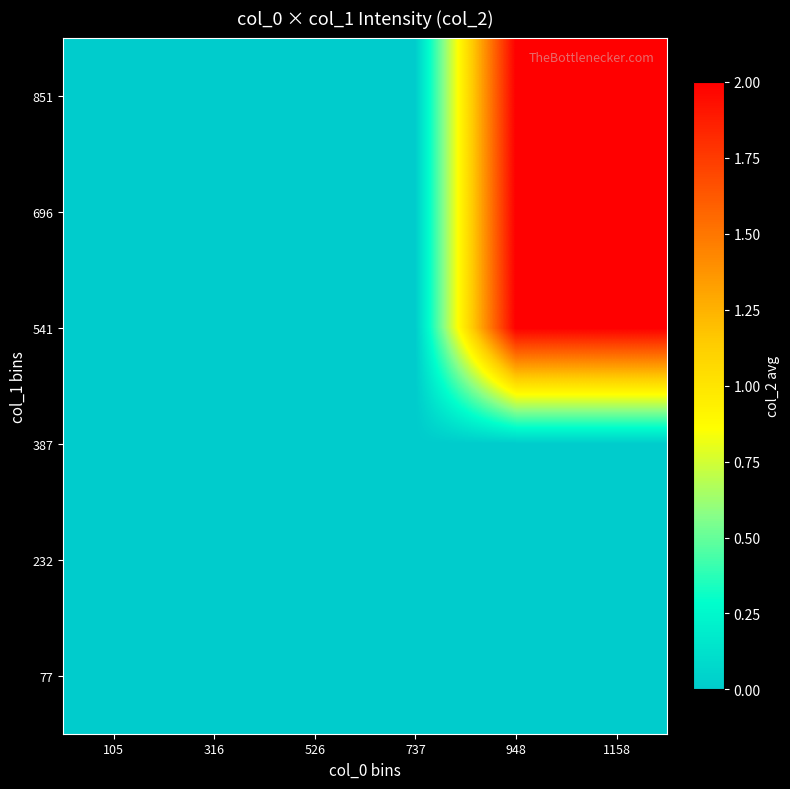

Reading right to left, list all the values displayed in this chart.

77: 1158=0	948=0	737=0	526=0	316=0	105=0
232: 1158=0	948=0	737=0	526=0	316=0	105=0
387: 1158=0	948=0	737=0	526=0	316=0	105=0
541: 1158=2	948=2	737=0	526=0	316=0	105=0
696: 1158=2	948=2	737=0	526=0	316=0	105=0
851: 1158=2	948=2	737=0	526=0	316=0	105=0